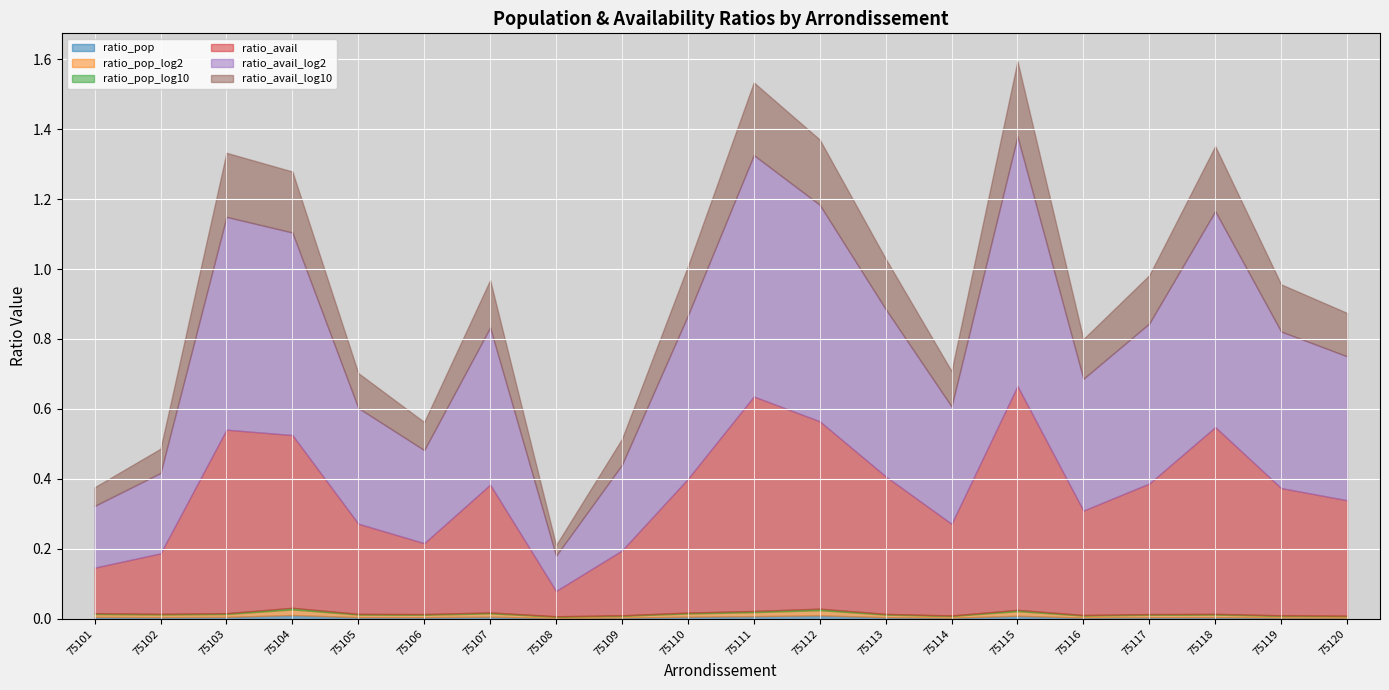

Where is ratio_avail_log10 nearest to the value 0?

75108